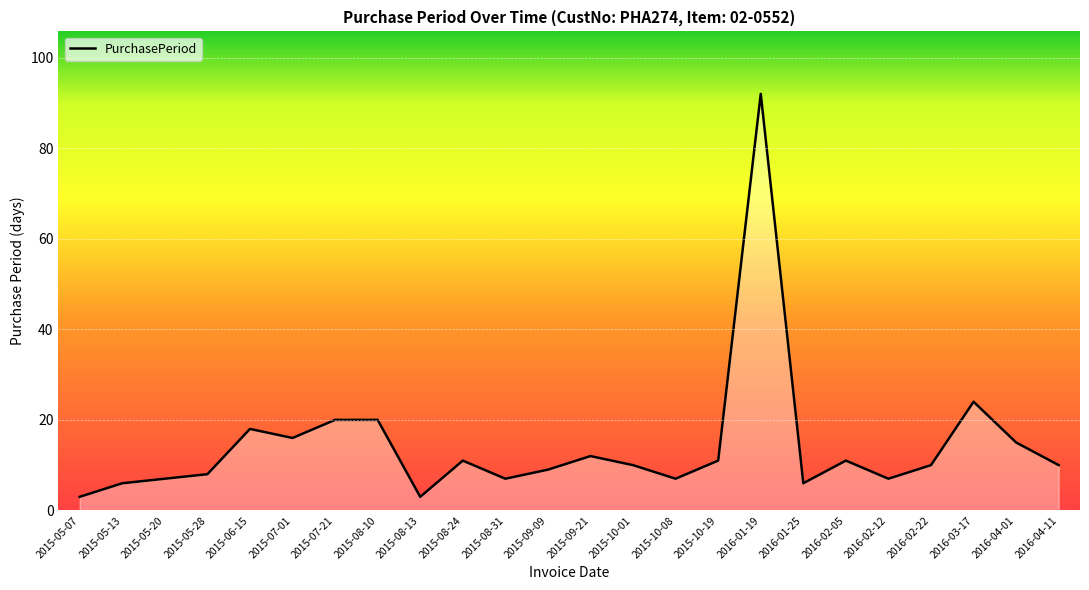

What is the difference between the maximum and minimum values?

89